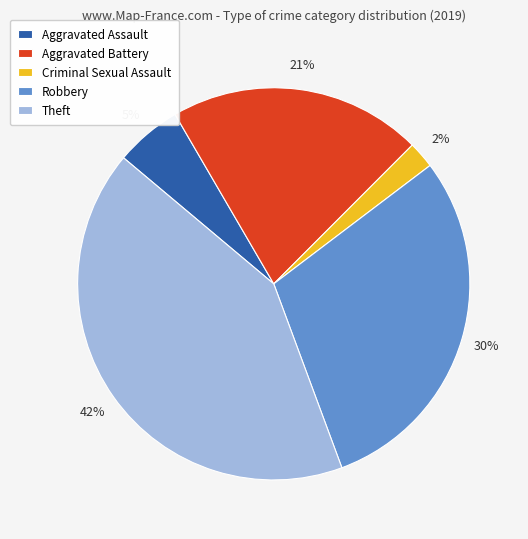

Is there any slice that represents more than half of the pie?

No